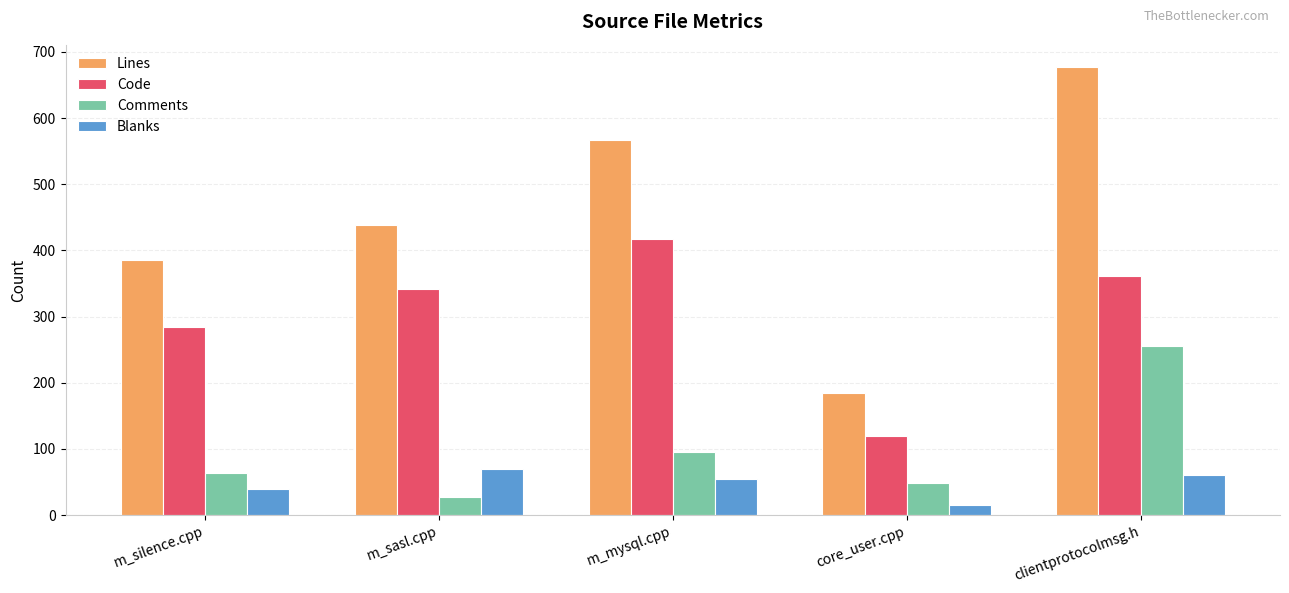

True or false: Comments has a value of 63 at m_silence.cpp.

True